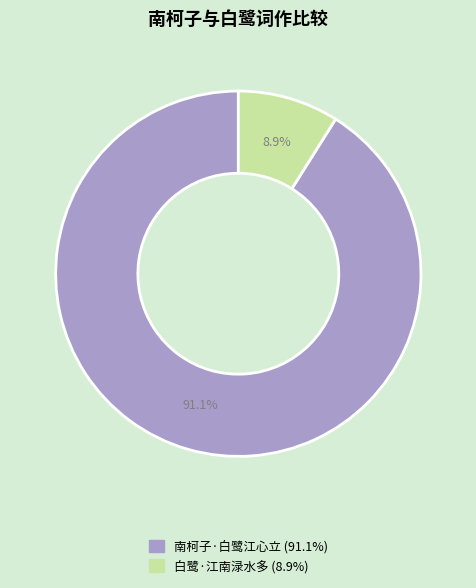

The 白鹭·江南渌水多 slice represents 17% of the pie. True or false?

False